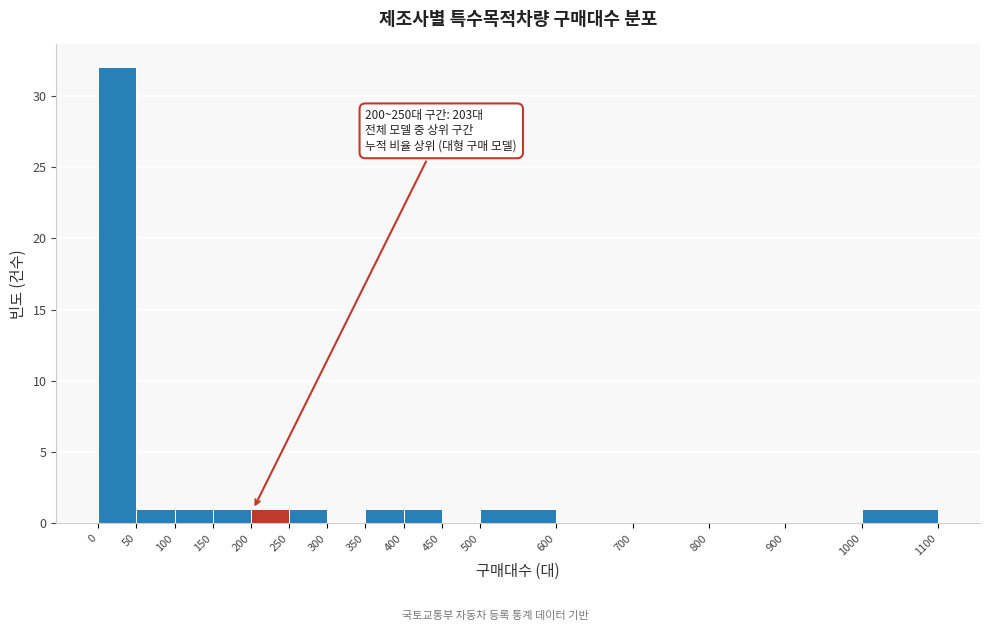

Over which range of the x-axis is the bar tallest?

0 to 50